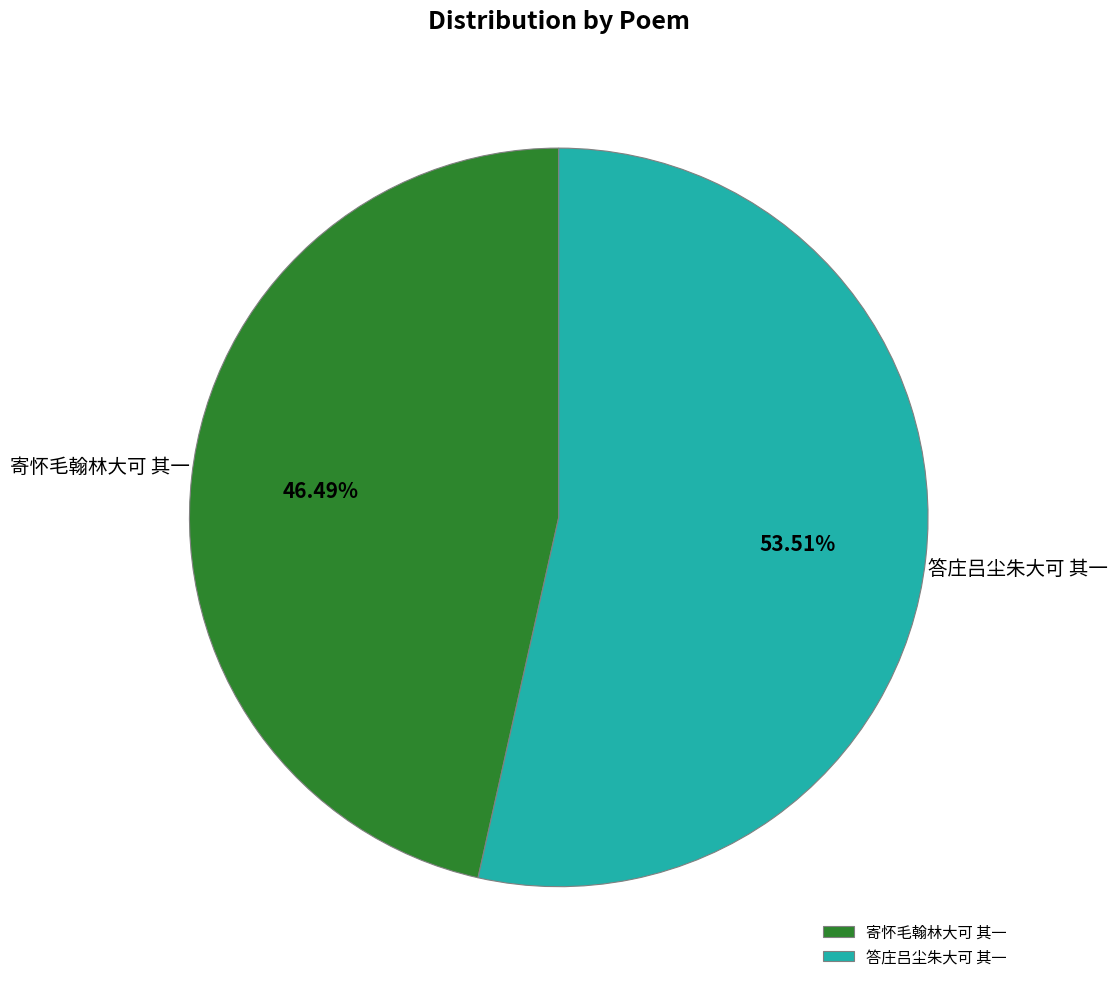

Which slice is the largest?

答庄吕尘朱大可 其一